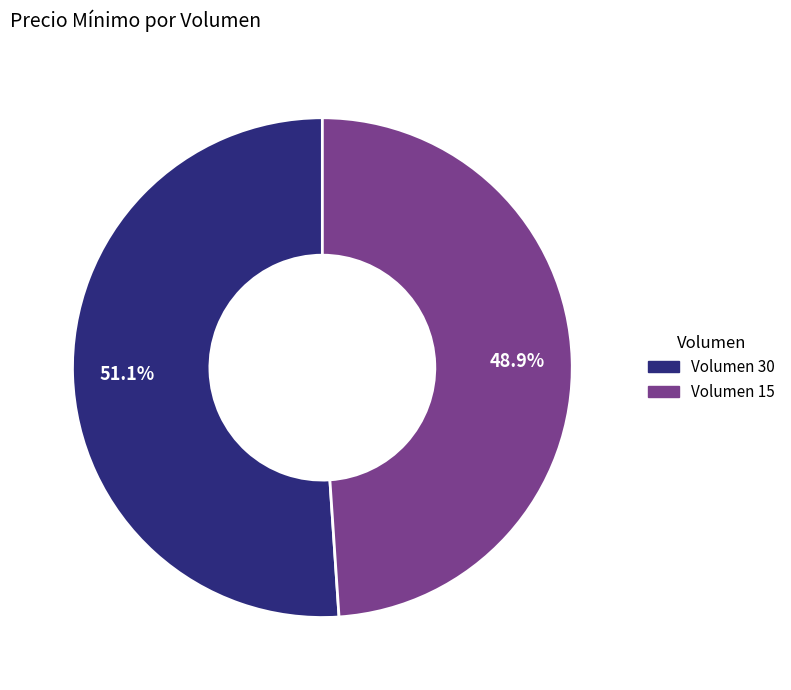

Which slice represents more than half of the pie?

Volumen 30